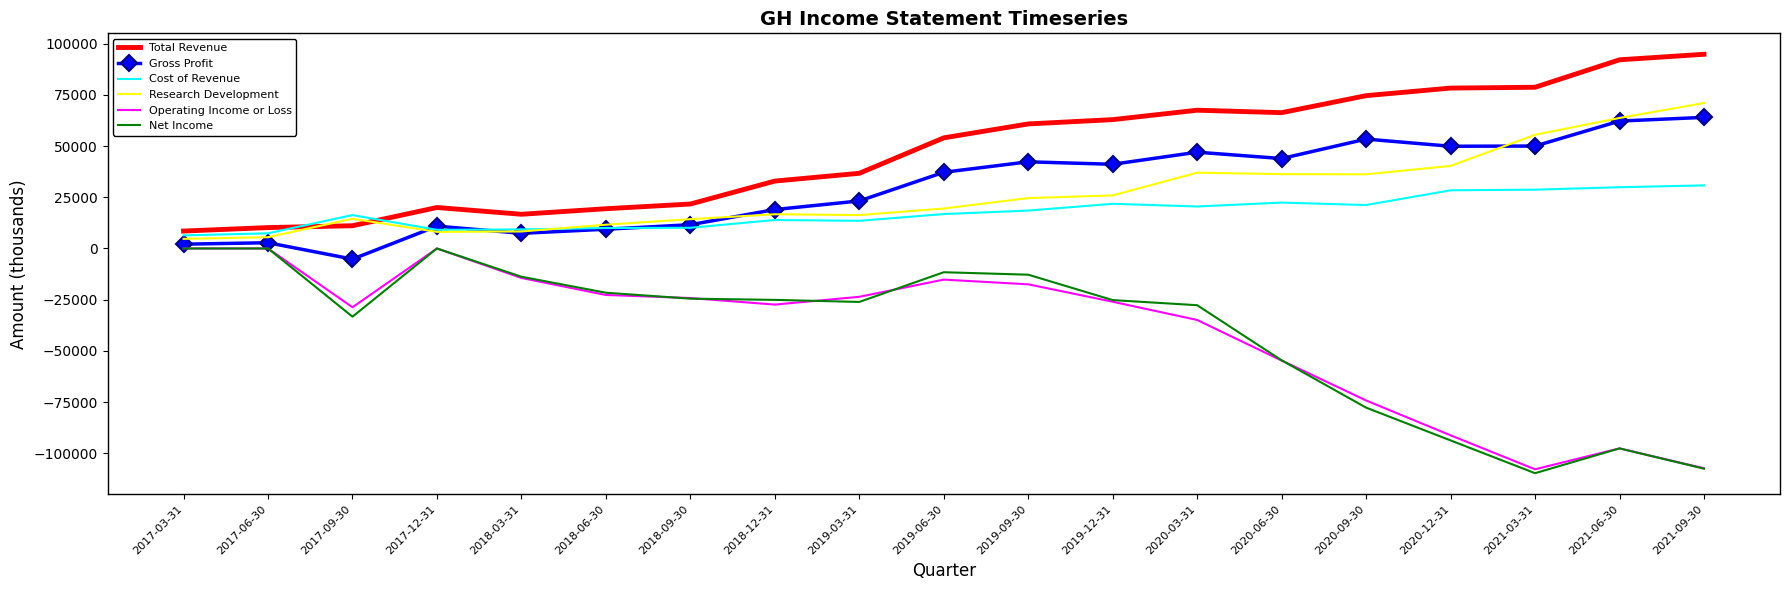

Which series has the largest range (max minus min)?

Net Income